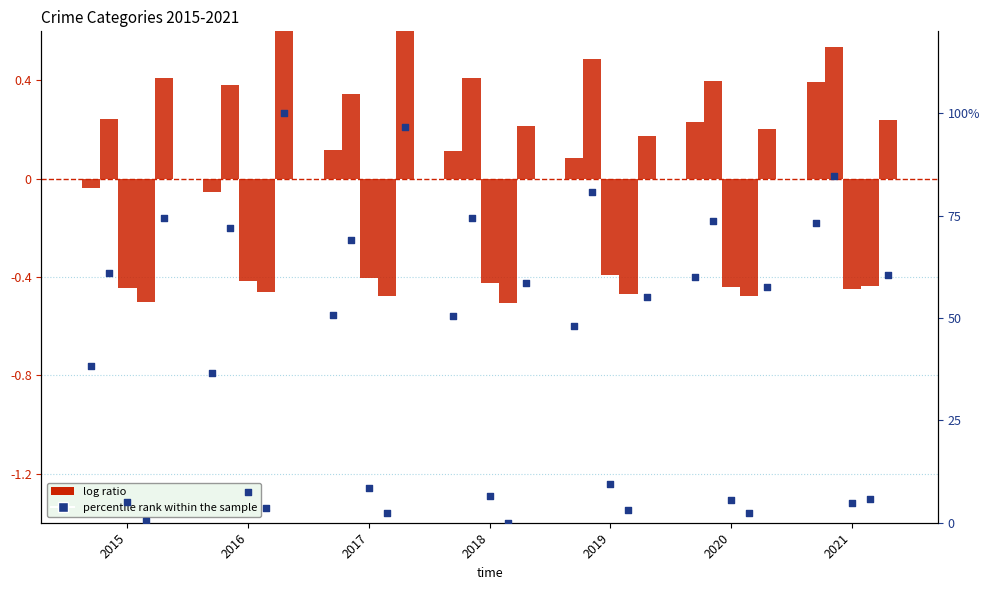

What is the ratio of the value at 2017 to the value at 2021?

0.7